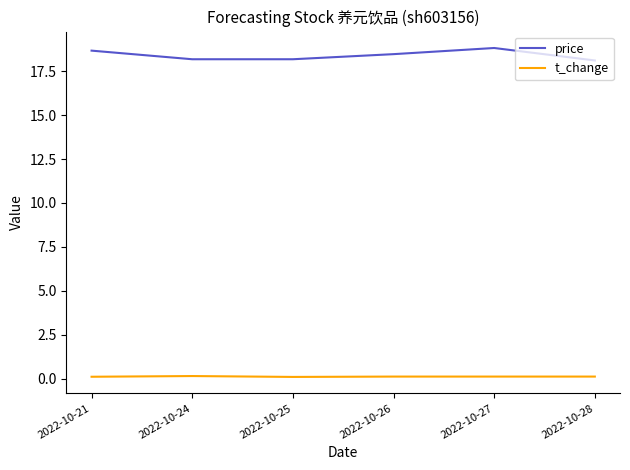

What is the average value of the t_change series?

0.1